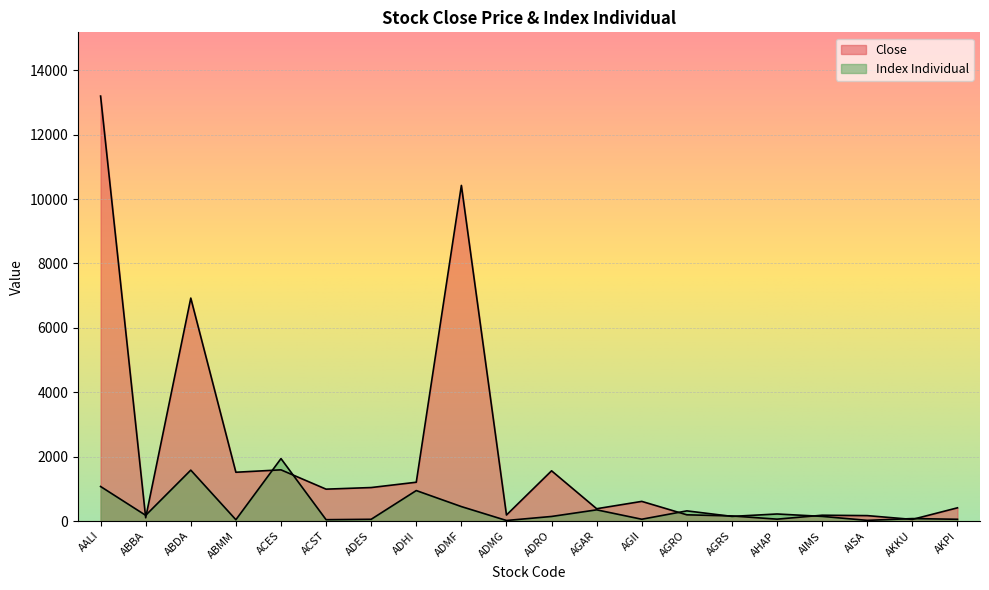

Reading left to right, extract all data points from this chart.

Close: 13200.0	101.0	6925.0	1515.0	1590.0	990.0	1040.0	1205.0	10425.0	187.0	1560.0	382.0	610.0	193.0	158.0	58.0	180.0	168.0	50.0	410.0
Index Individual: 1072.3	177.2	1581.0	40.4	1939.0	41.6	54.0	946.3	448.4	16.7	141.8	347.3	55.5	315.3	143.6	218.7	144.0	20.4	75.9	54.1